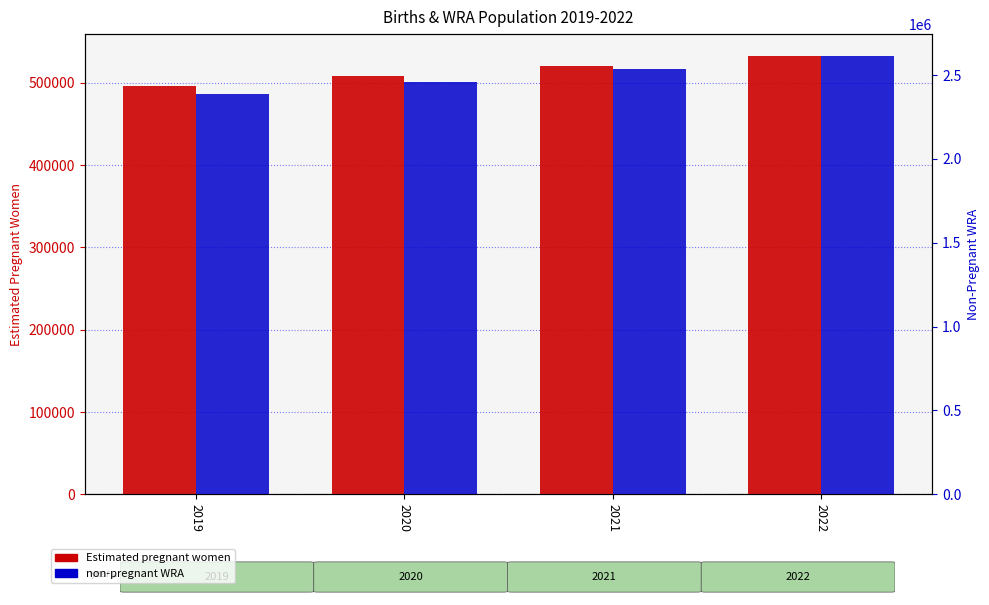

What is the value of the non-pregnant WRA bar at the 3rd from the left?

2535195.5